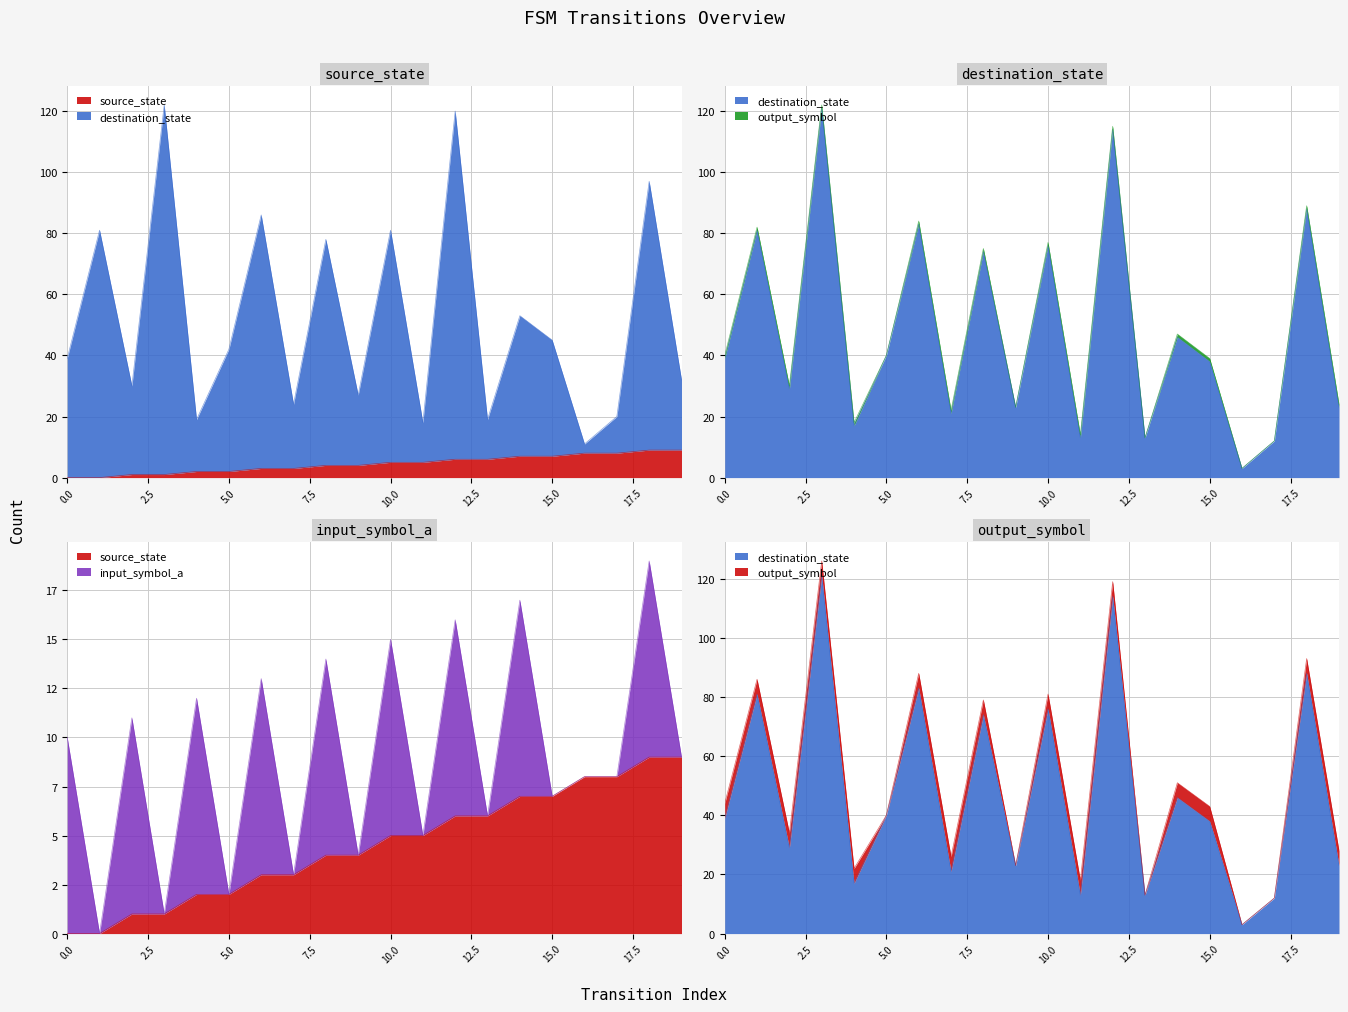

How many lines are shown in the chart?

2